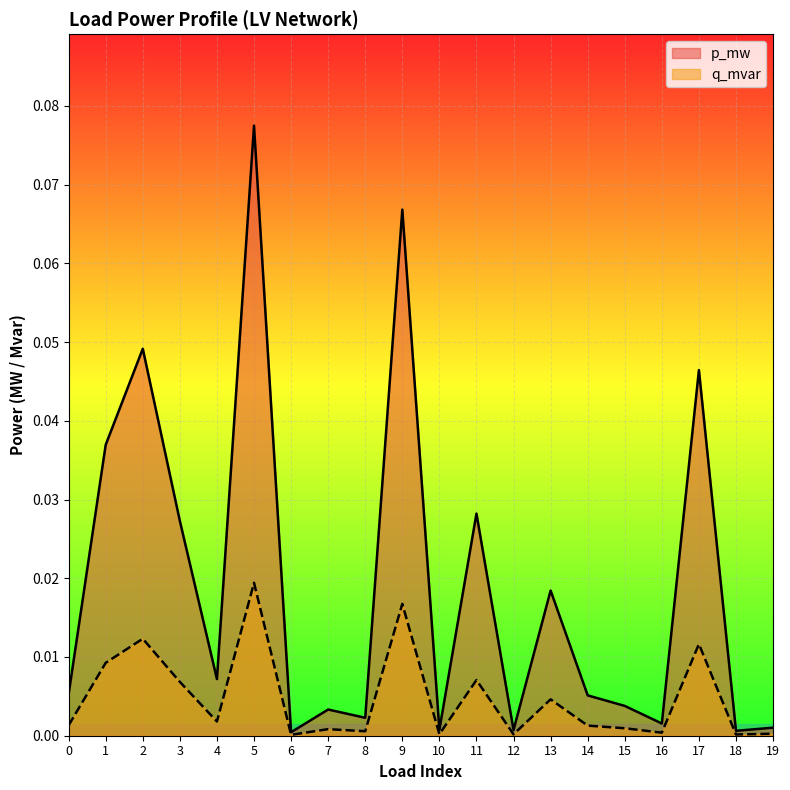

What is the difference between the p_mw values at 13 and 5?

0.1